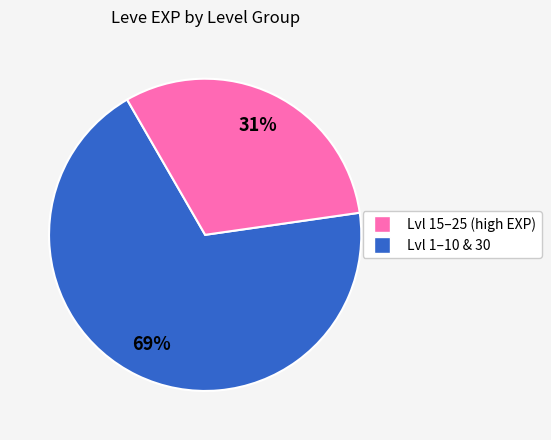

To the nearest percent, what is the difference between the largest and smallest slice percentages?

38%